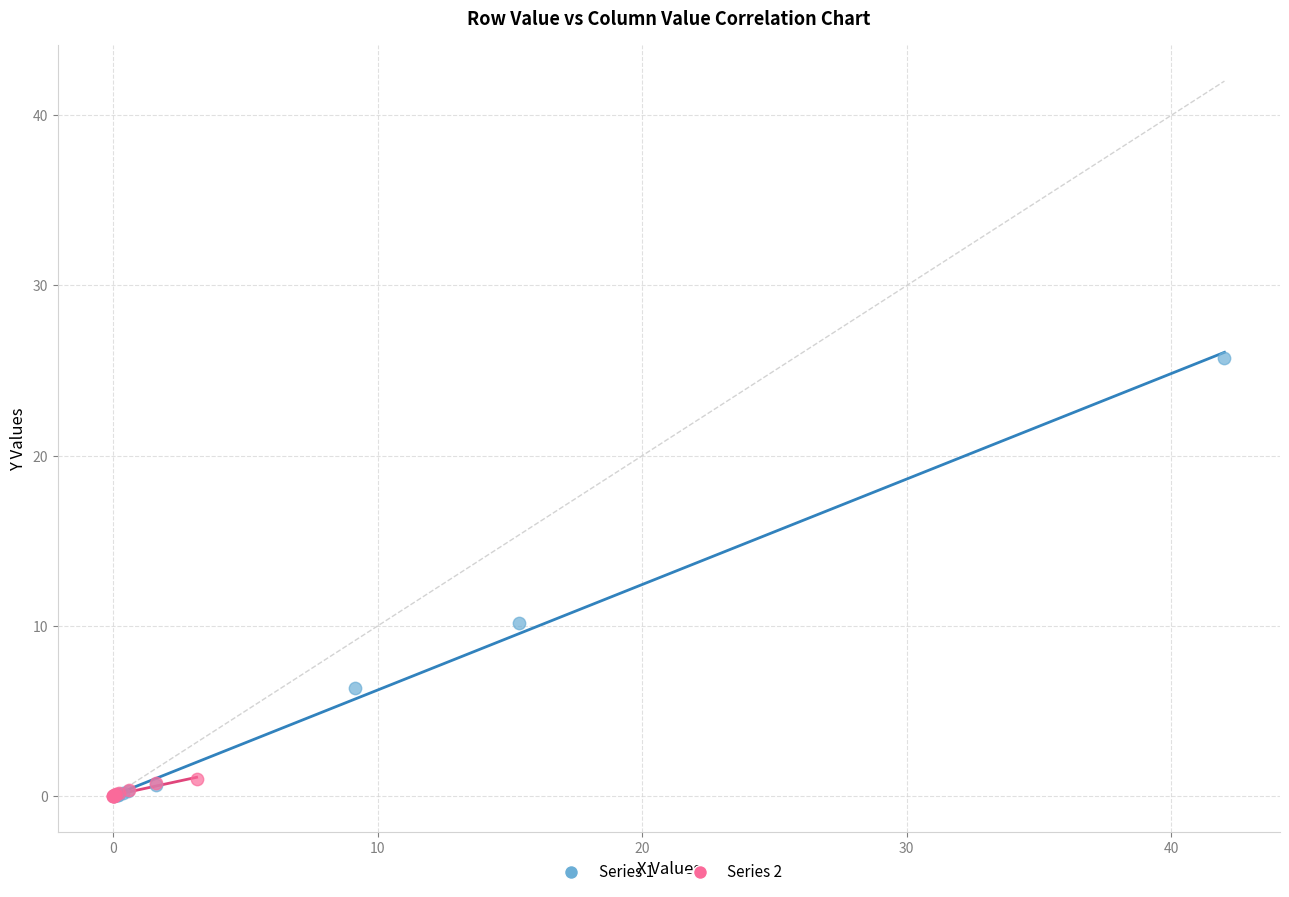

Which series reaches the maximum Y coordinate?

Series 1